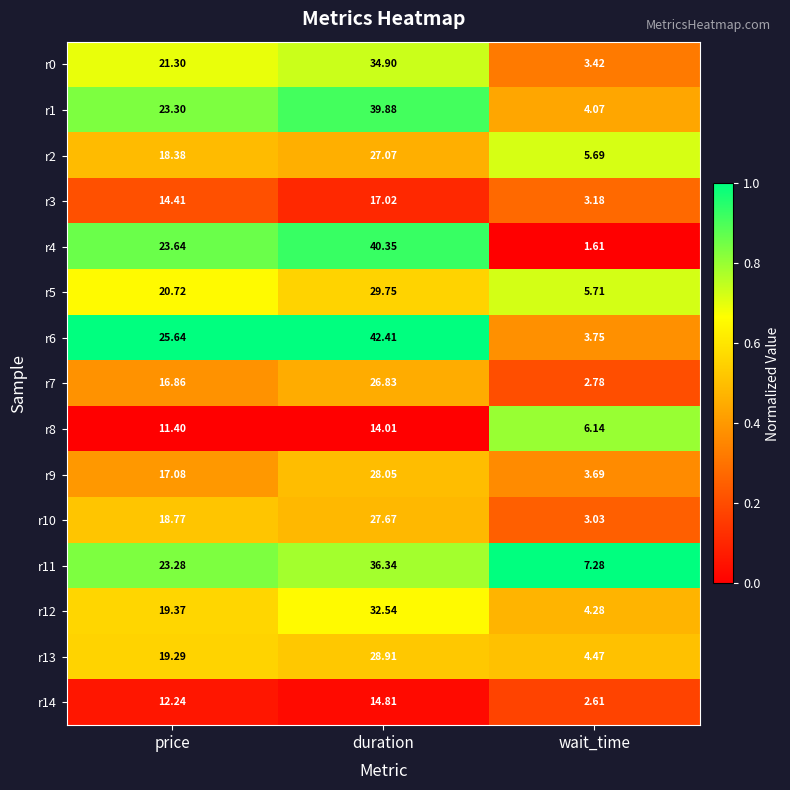

List the labels in order of r4 value, smallest first.

wait_time, price, duration